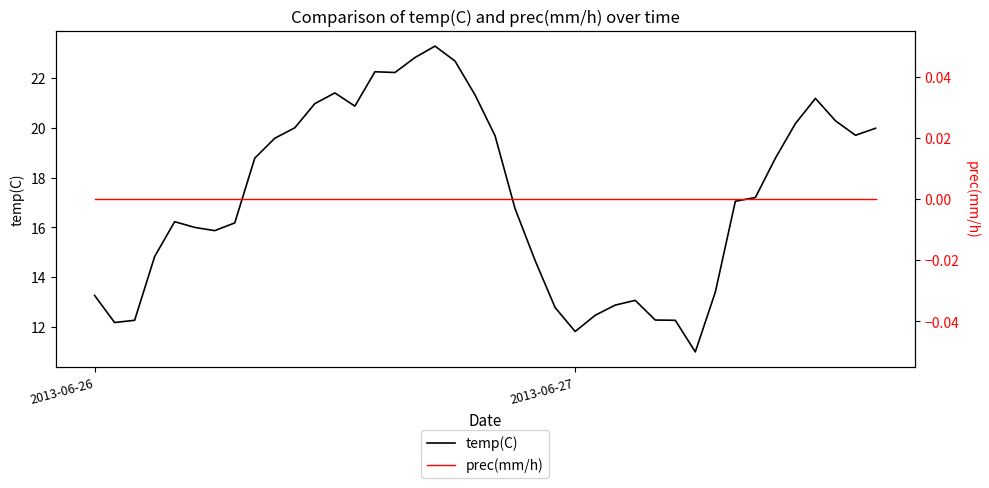

At how many categories does at least one series exceed 21?

8